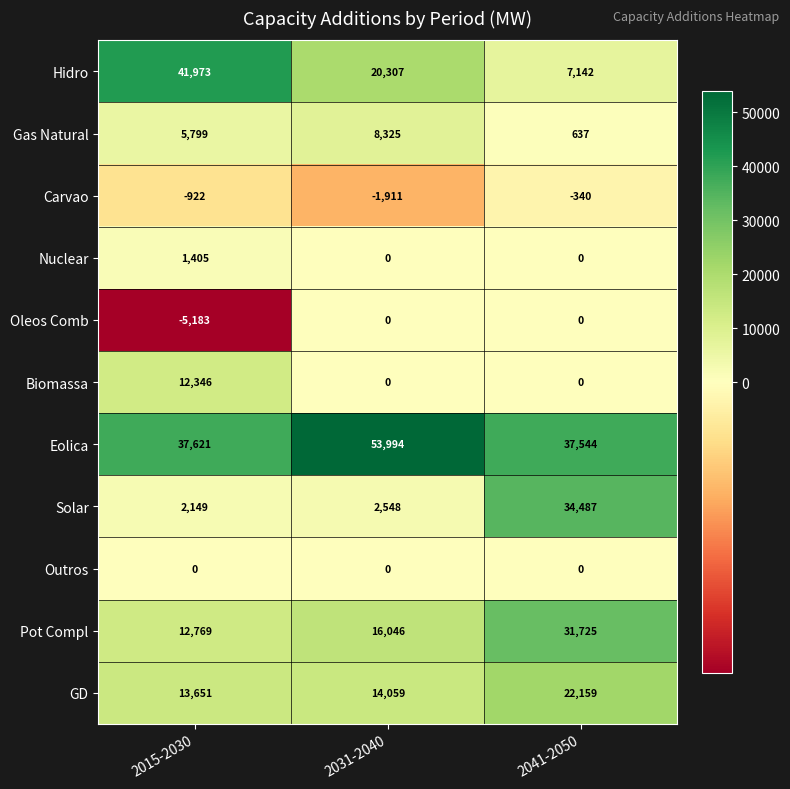

What is the total value across all series at 2041-2050?

133354